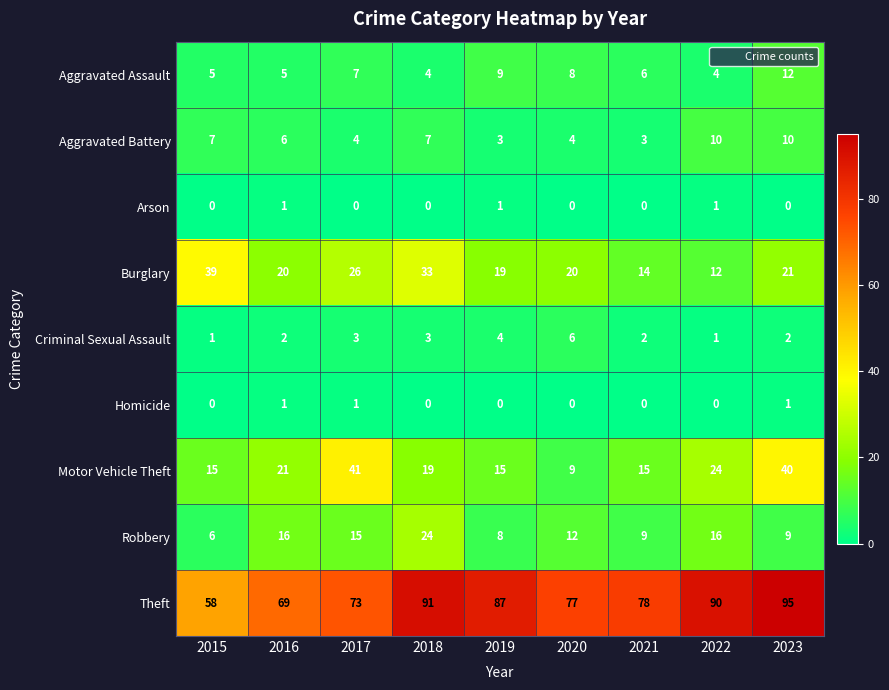

At which category is the sum across all series the highest?

2023